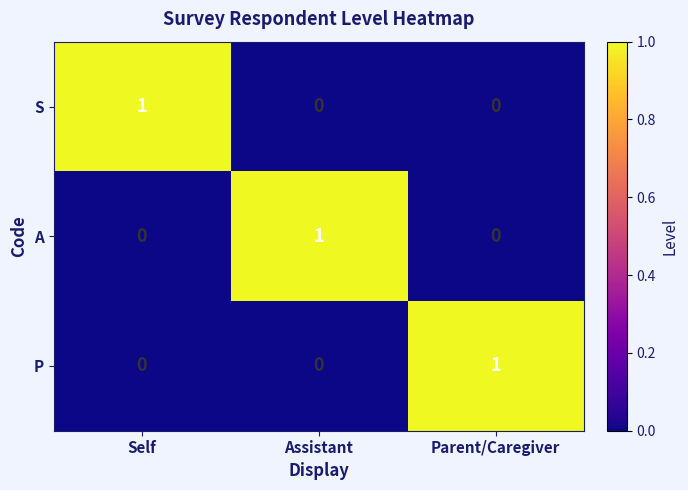

Is it true that S equals 0 at Self?

False